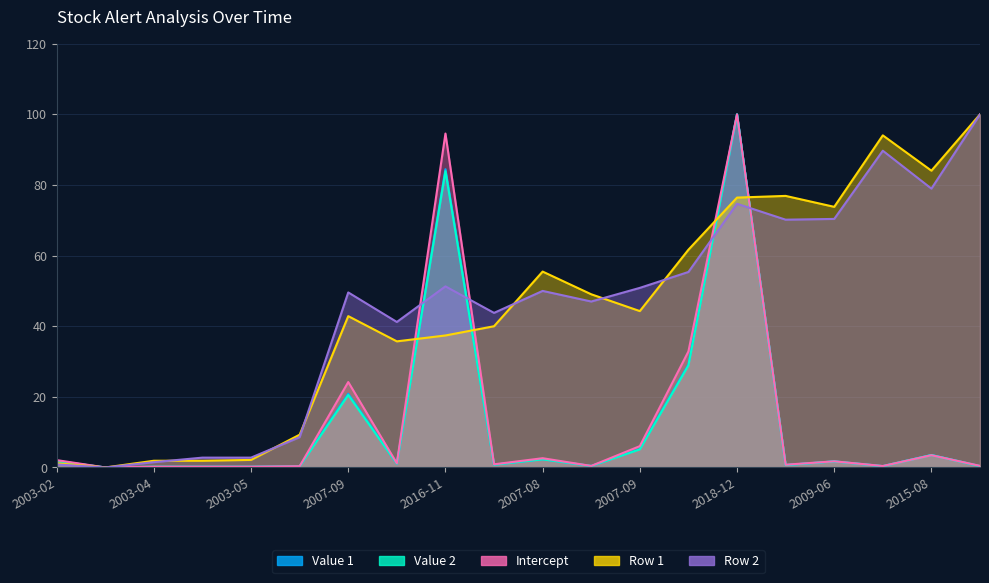

What is the sum of all rowNumber values?

889.5